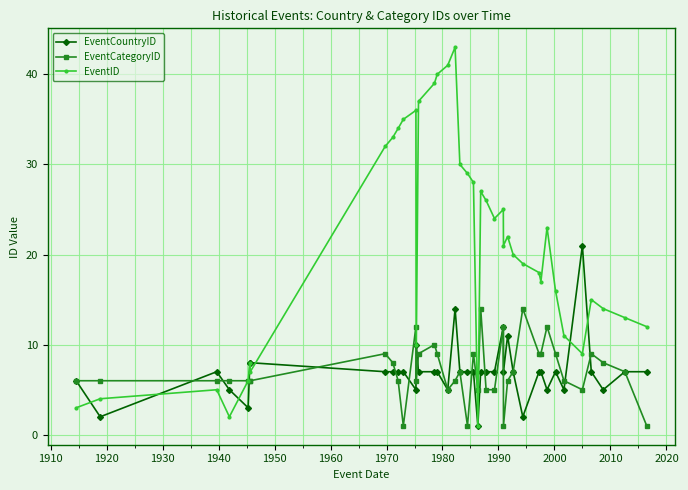

Which series has the largest total across all categories?

EventID